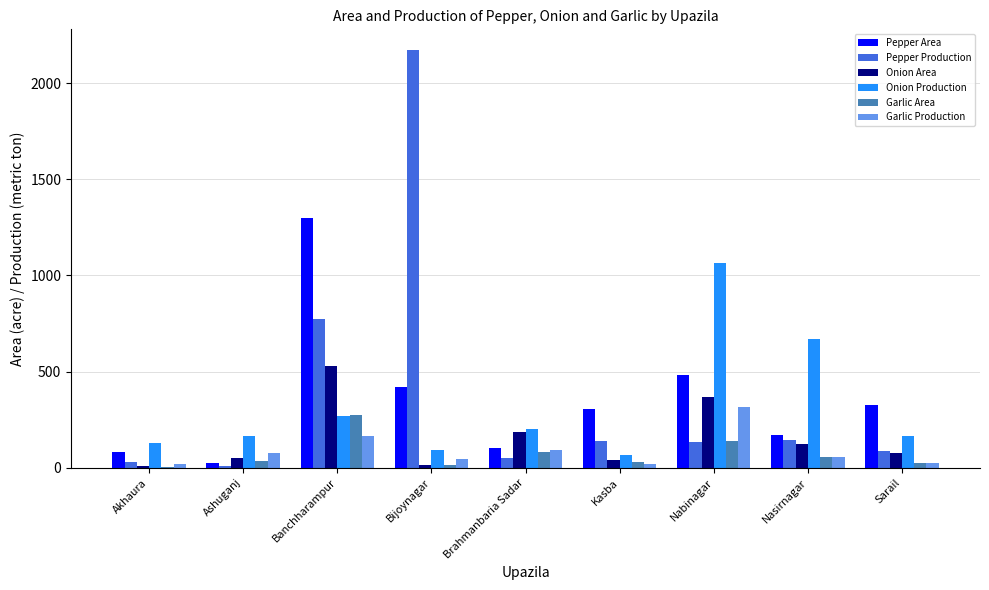

What is the spread (max minus min) of values at Bijoynagar?

2156.0